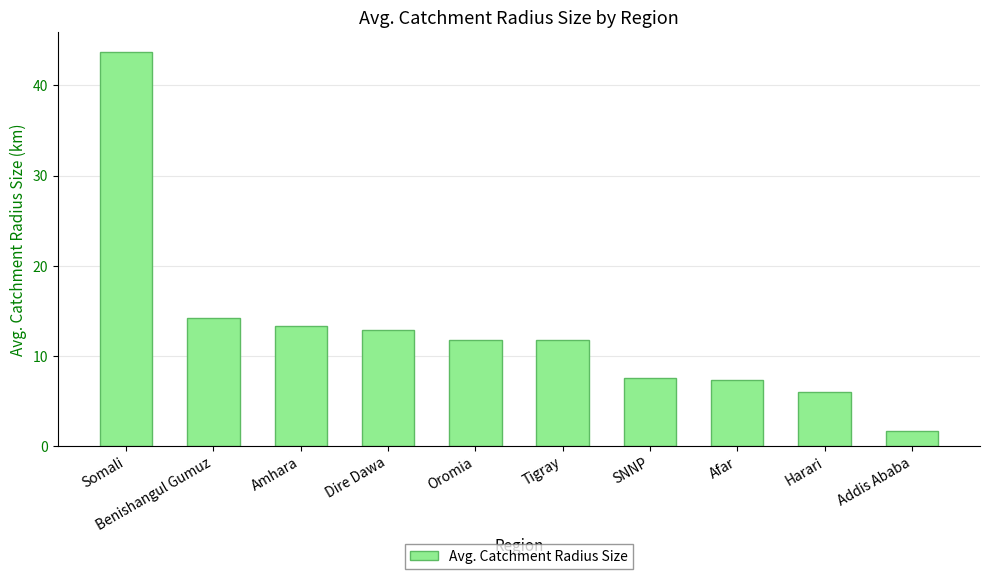

Between Oromia and Amhara, which is larger?

Amhara